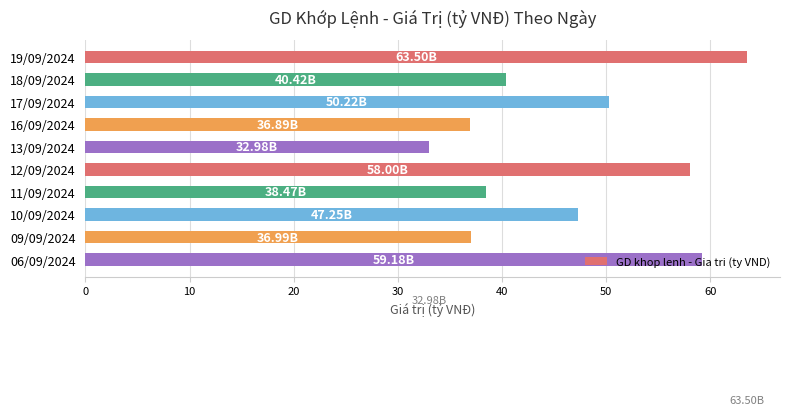

Count the number of data series in this chart.

1